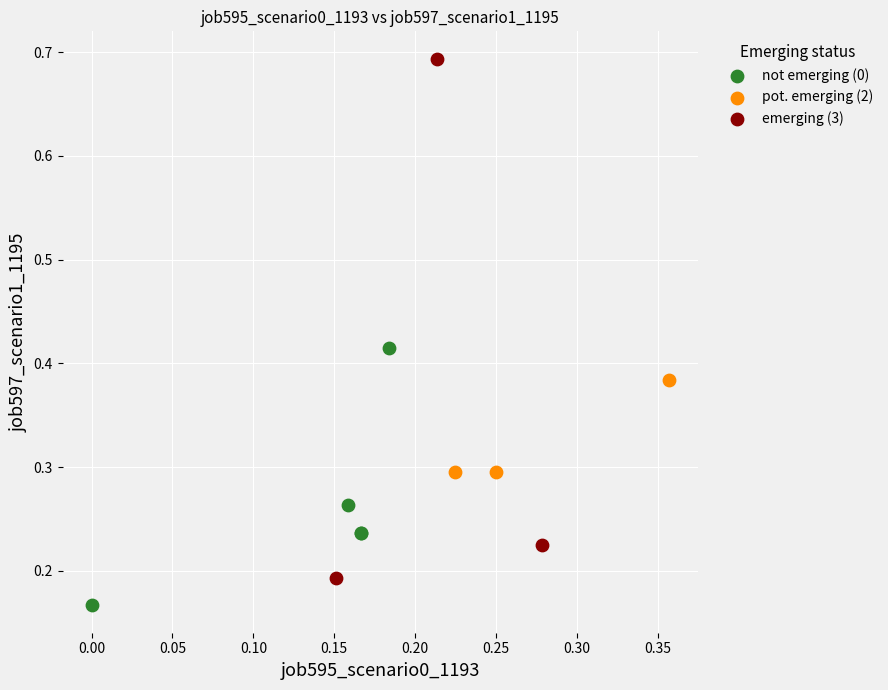

Which series reaches the minimum Y coordinate?

not emerging (0)